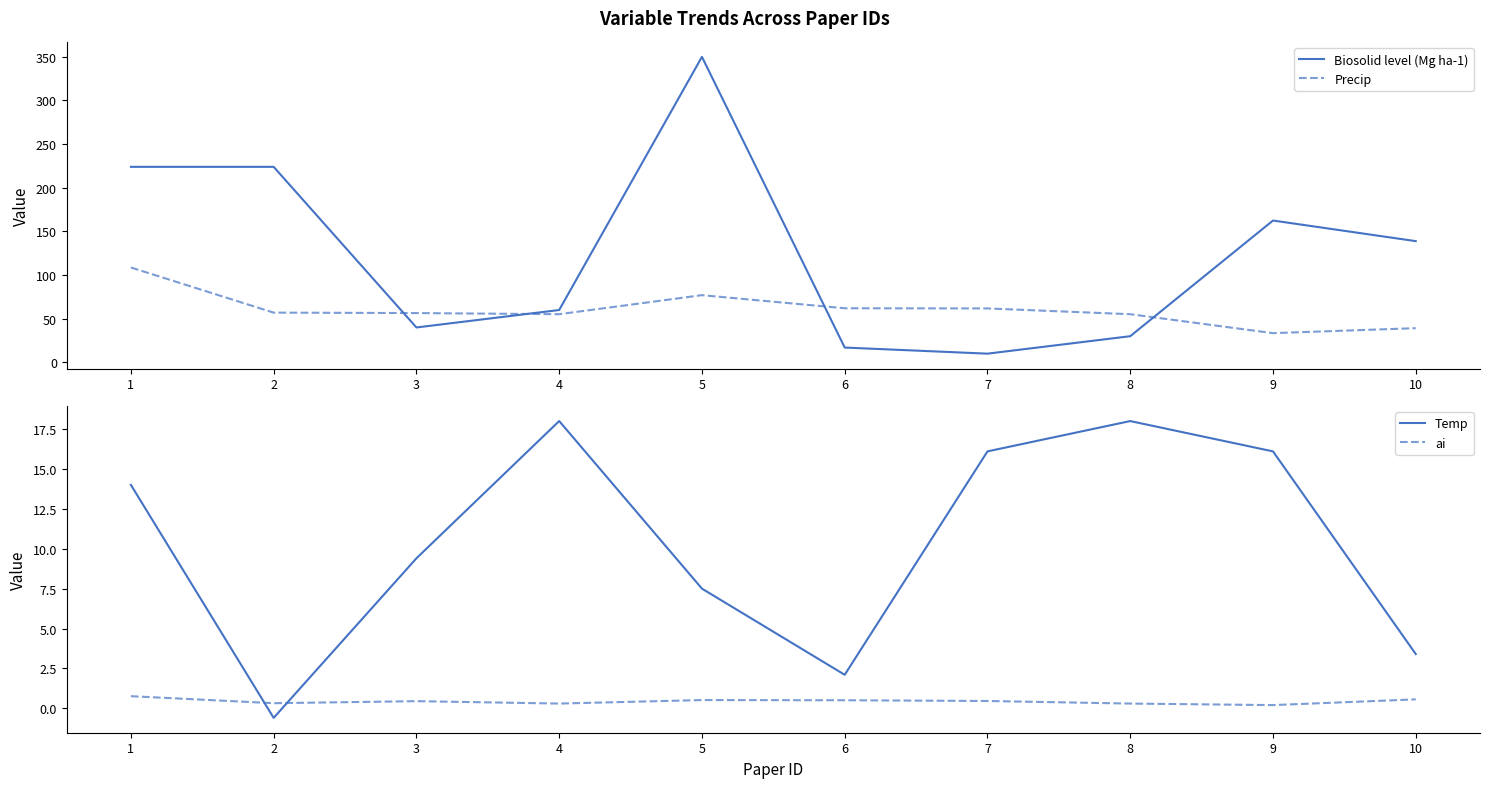

What is the total value across all series at 3?

106.3